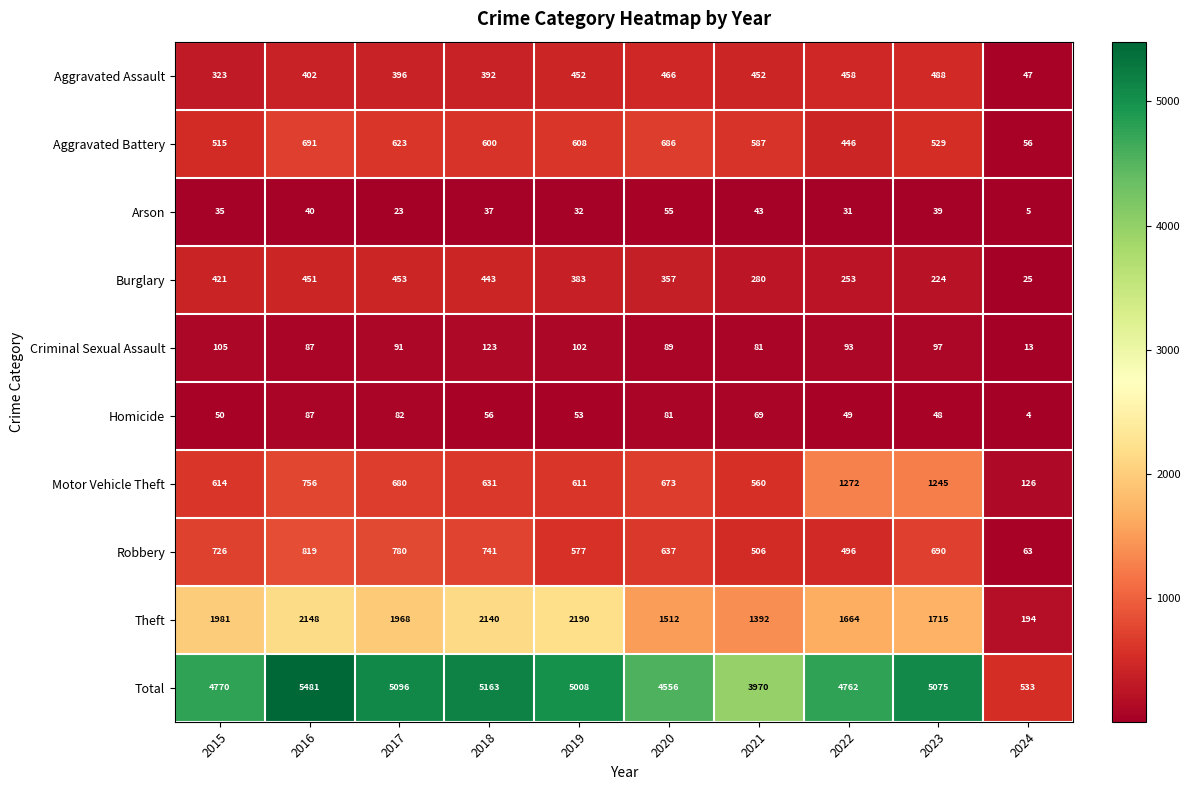

Which series has the largest range (max minus min)?

Total